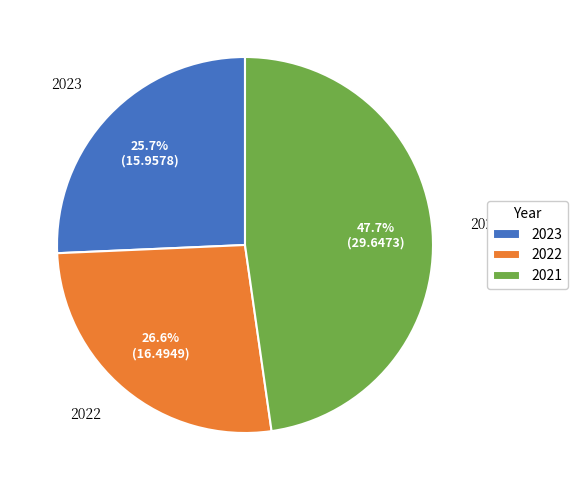

To the nearest percent, what is the difference between the 2021 and 2023 slice percentages?

22%